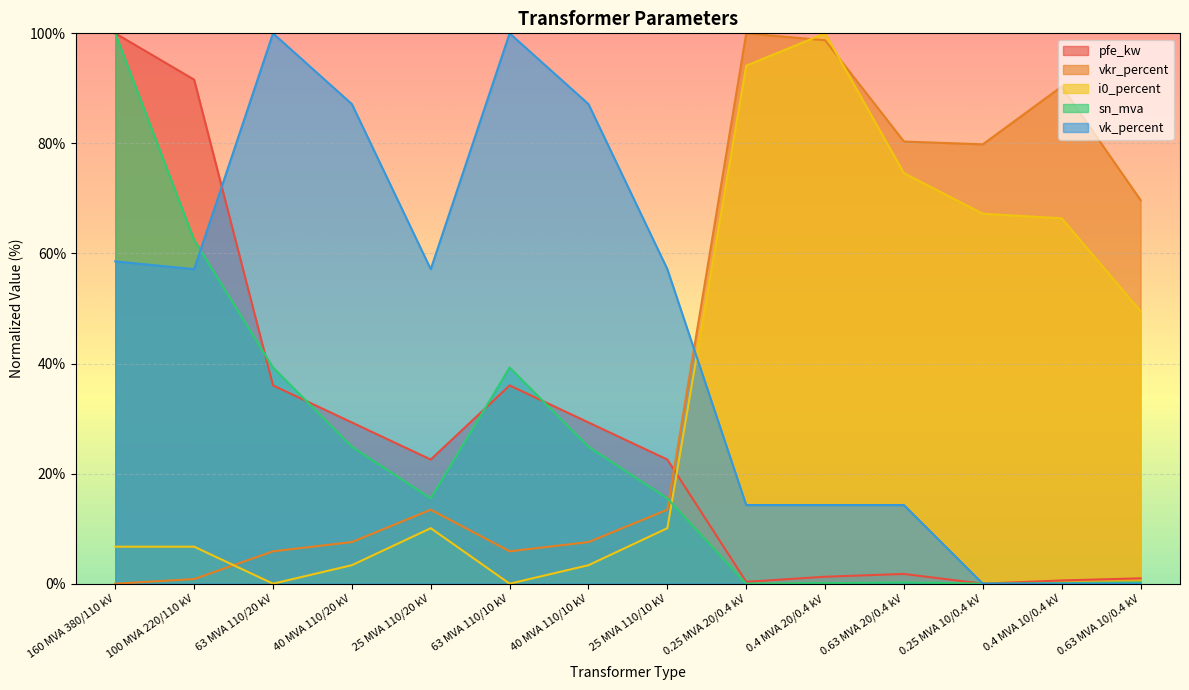

At how many categories does at least one series exceed 9?

14